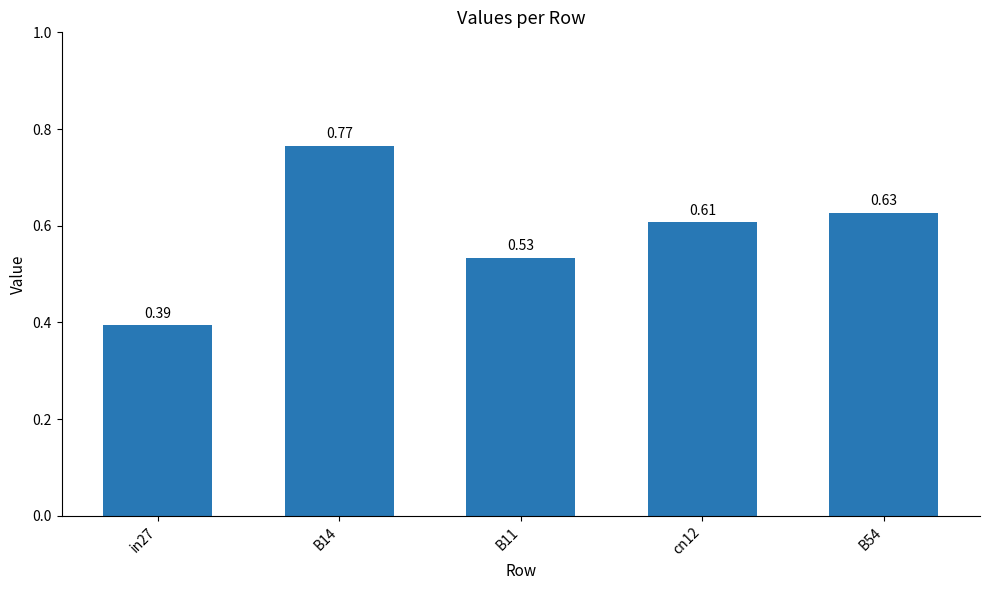

Between B14 and cn12, which is larger?

B14